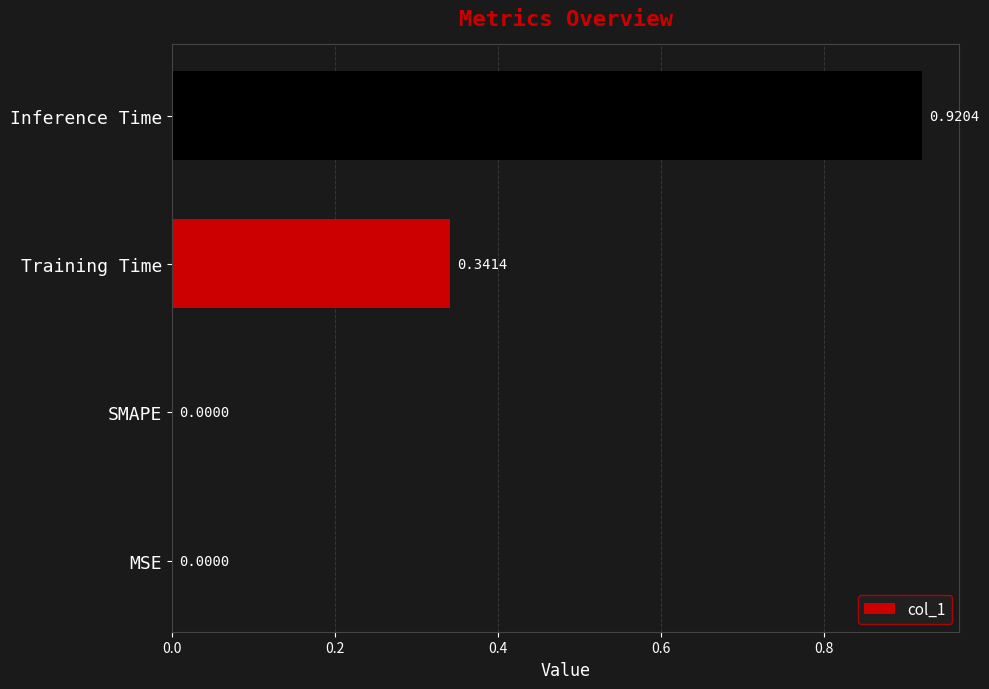

What is the sum of all values?

1.3